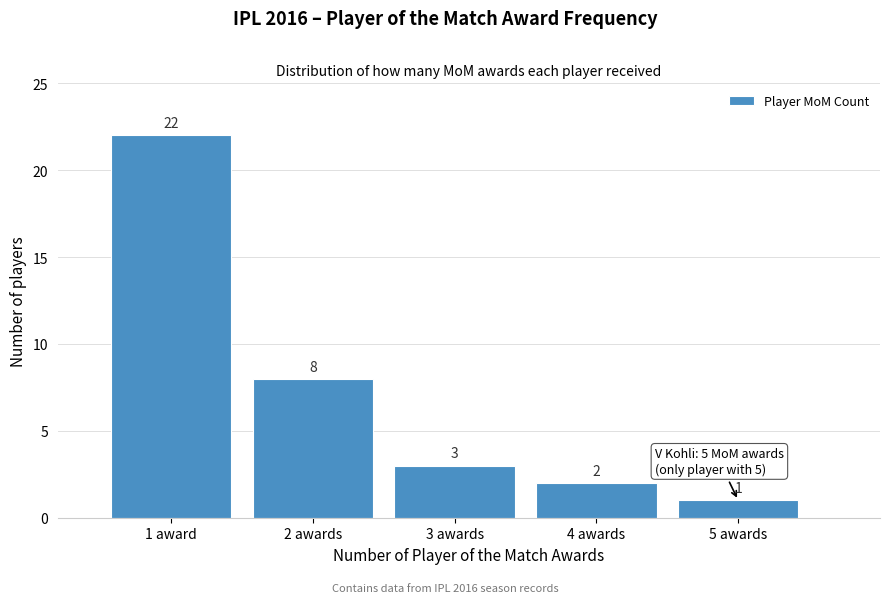

Reading left to right, extract all data points from this chart.

1 award=22	2 awards=8	3 awards=3	4 awards=2	5 awards=1